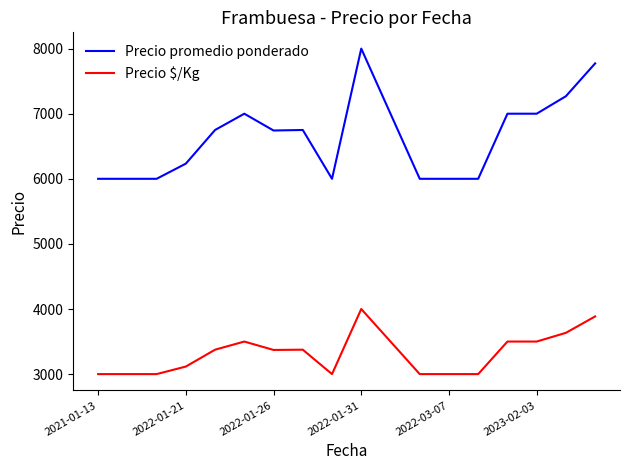

List the series in order of their peak value, highest first.

Precio promedio ponderado, Precio $/Kg